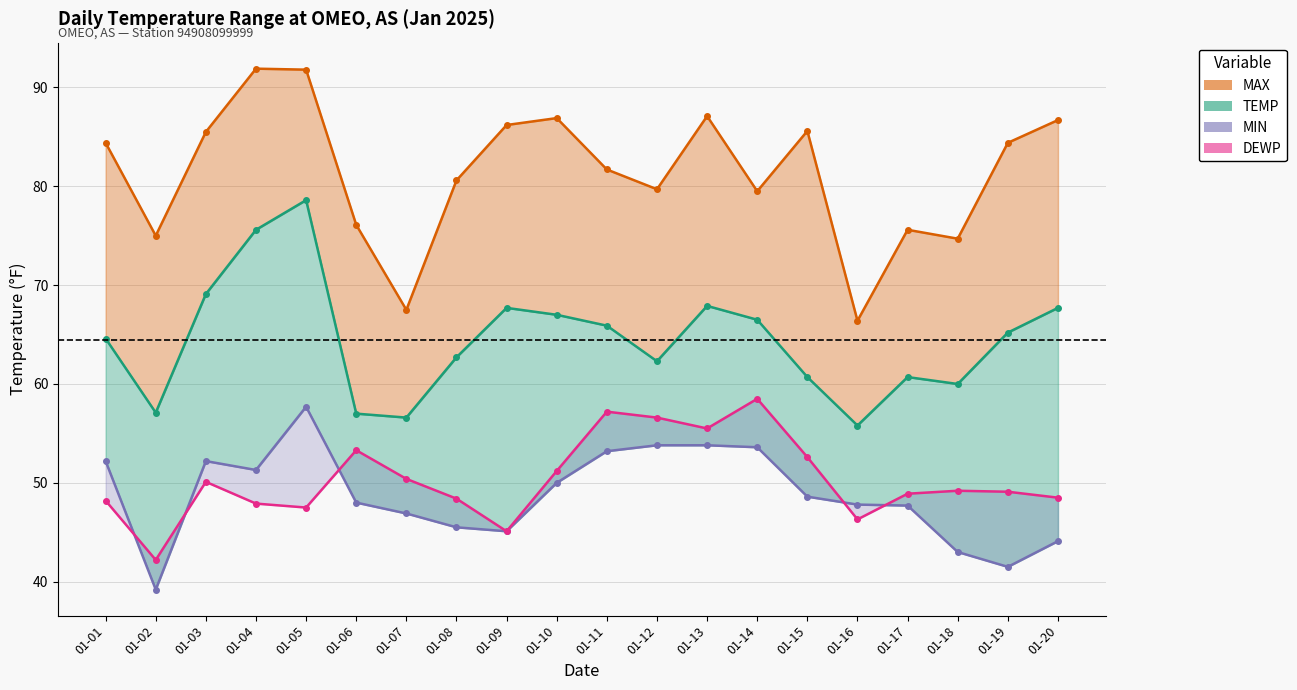

Rank the series by their maximum value, from lowest to highest.

MIN_line, DEWP_line, TEMP_line, MAX_line